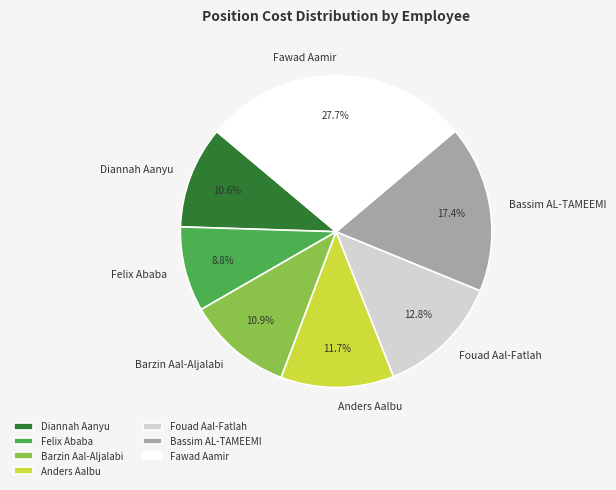

Combined, what portion of the pie is Barzin Aal-Aljalabi and Fouad Aal-Fatlah?

23.7%